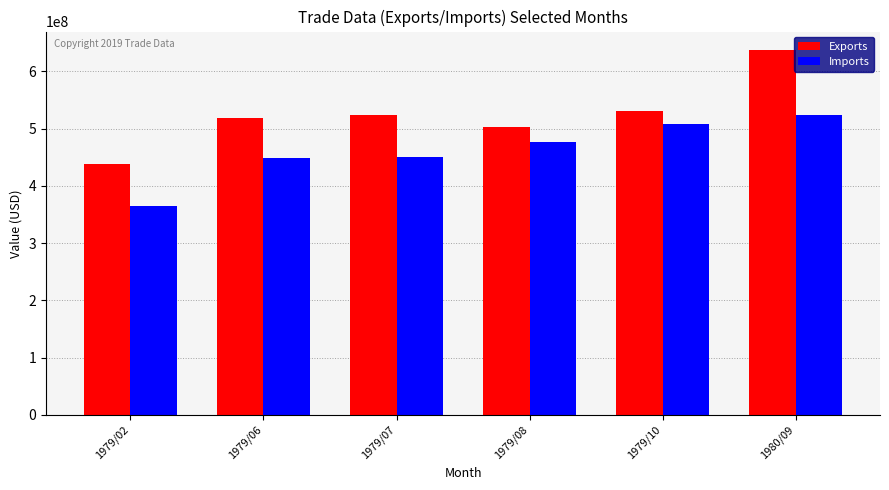

Which series has the widest spread of values?

Exports